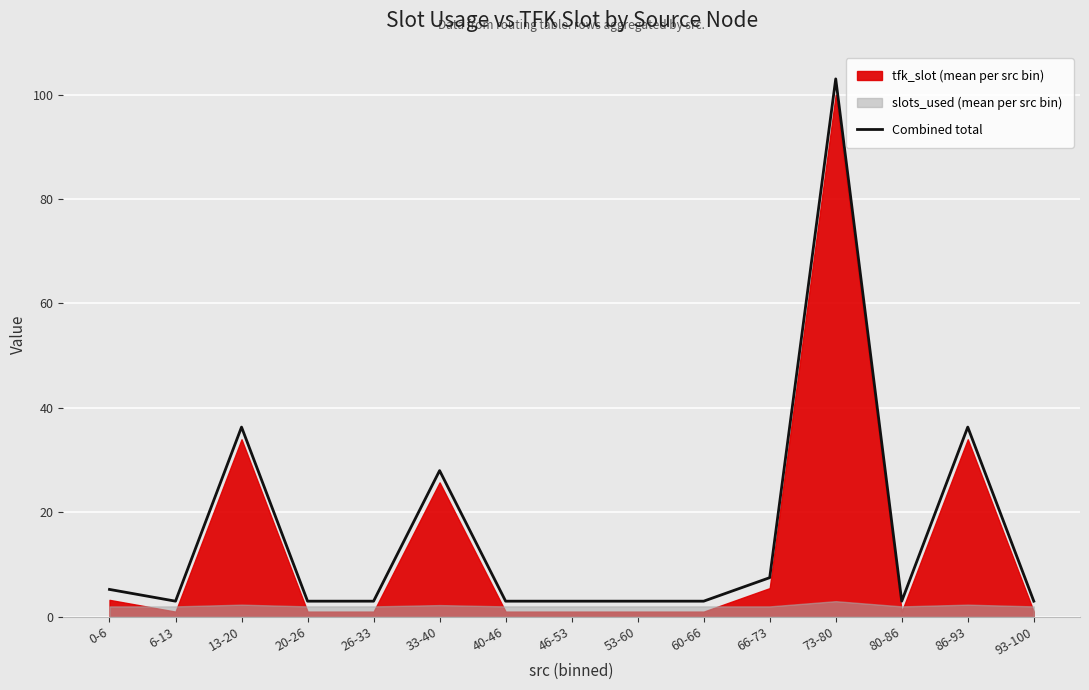

Approximately how many times larger is the value at 53-60 compared to 20-26?

1.0